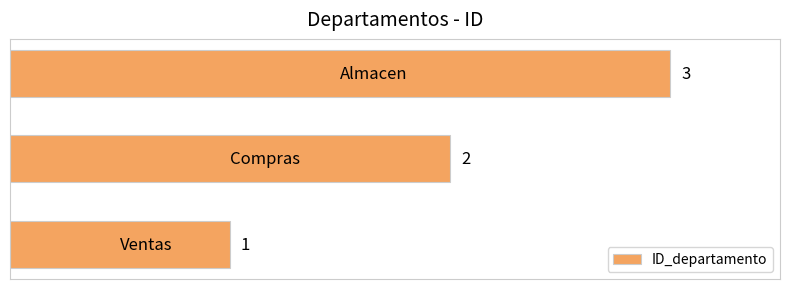

Count the values in the range 1 to 3.

3